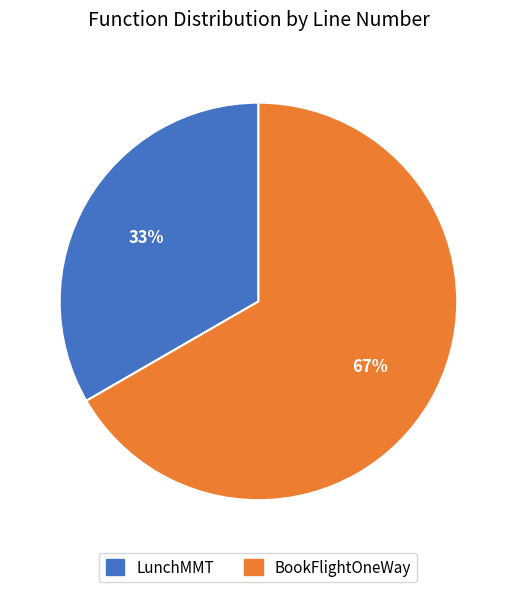

True or false: BookFlightOneWay accounts for 67% of the total.

True